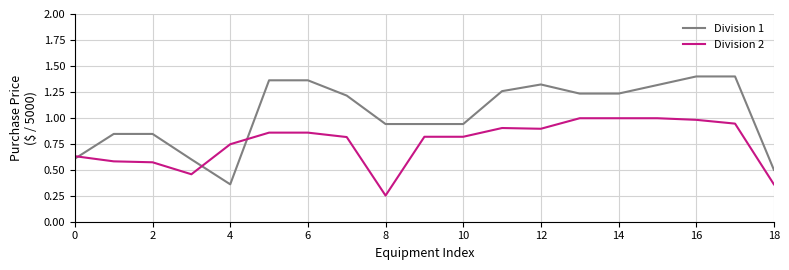

Which series has the largest range (max minus min)?

Division 1